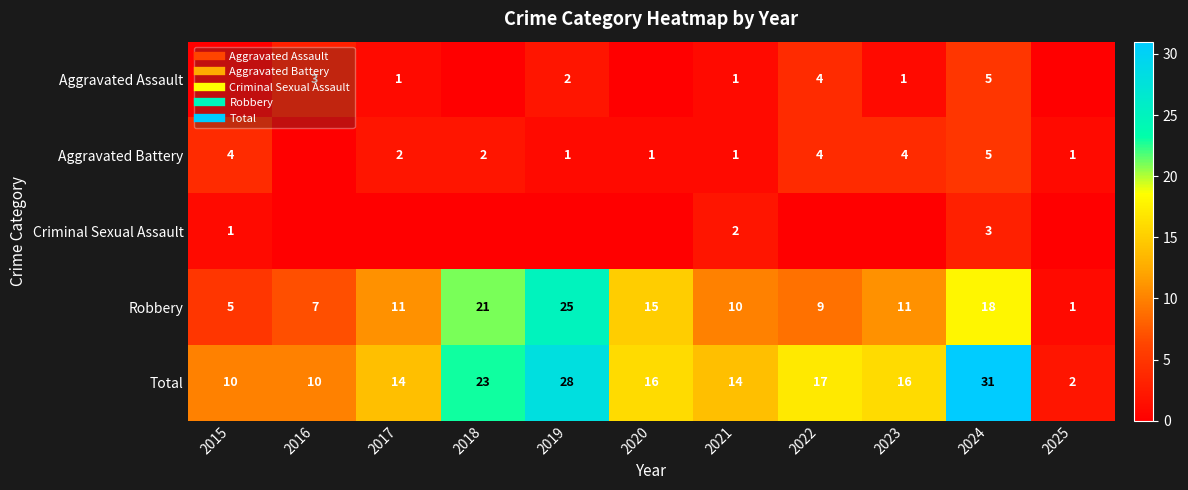

How many distinct data groups are displayed?

5